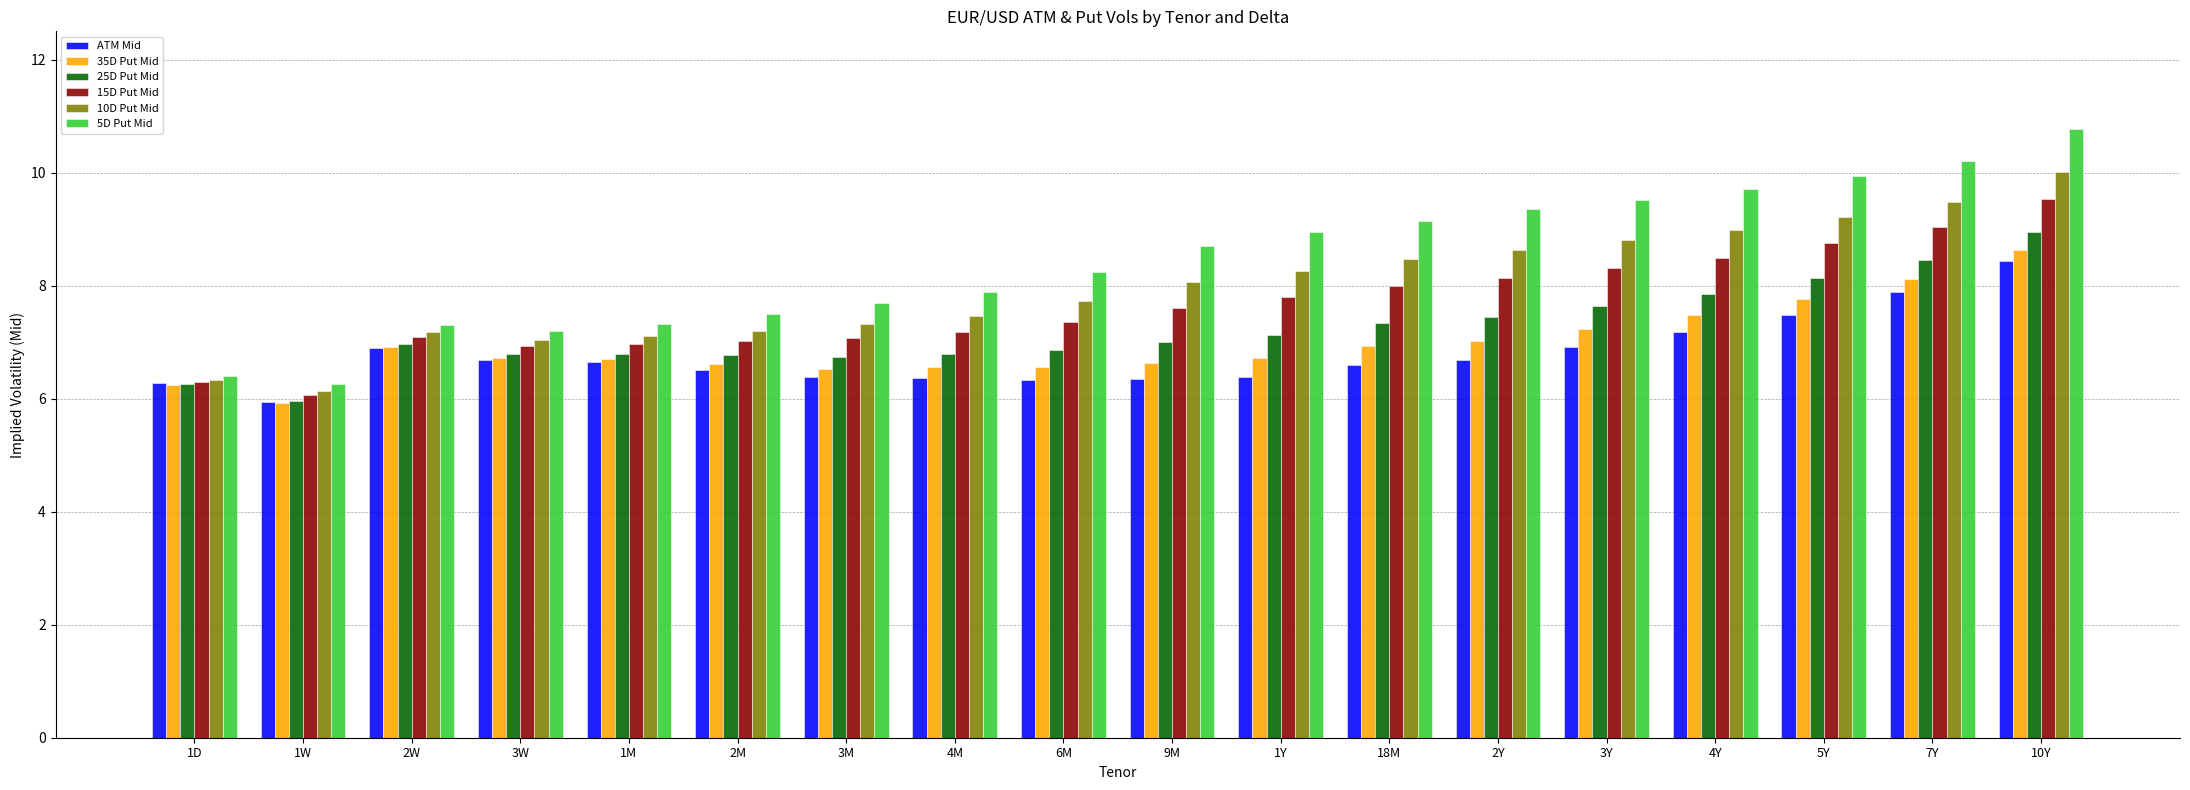

How many bars are there in total?

108